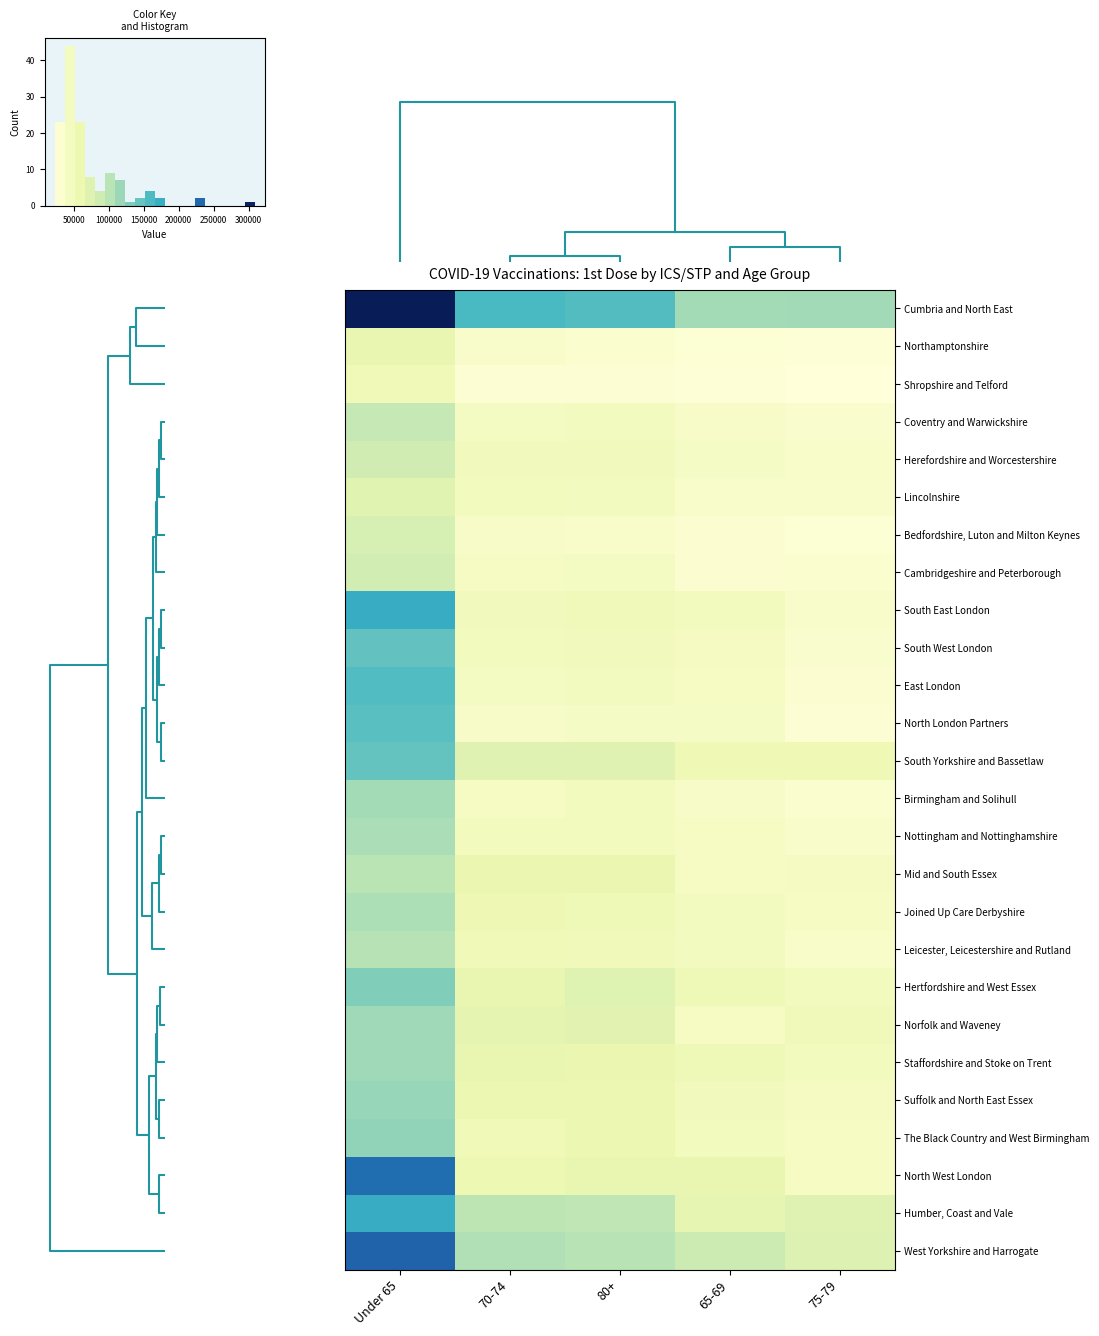

Rank the series at 75-79 from highest to lowest value.

Cumbria and North East, West Yorkshire and Harrogate, Humber, Coast and Vale, South Yorkshire and Bassetlaw, Norfolk and Waveney, Staffordshire and Stoke on Trent, Hertfordshire and West Essex, Mid and South Essex, Suffolk and North East Essex, North West London, The Black Country and West Birmingham, Joined Up Care Derbyshire, Leicester, Leicestershire and Rutland, Herefordshire and Worcestershire, Lincolnshire, Nottingham and Nottinghamshire, South East London, Coventry and Warwickshire, South West London, Birmingham and Solihull, Cambridgeshire and Peterborough, East London, North London Partners, Bedfordshire, Luton and Milton Keynes, Northamptonshire, Shropshire and Telford